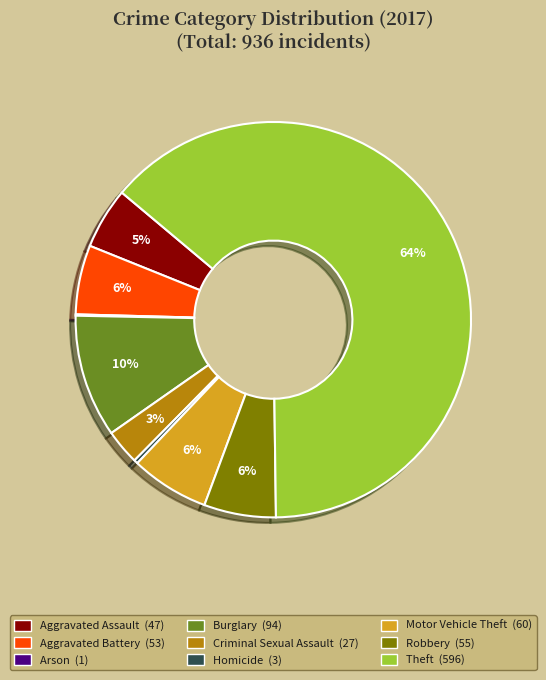

Is the sum of Aggravated Battery and Burglary greater than half?

No